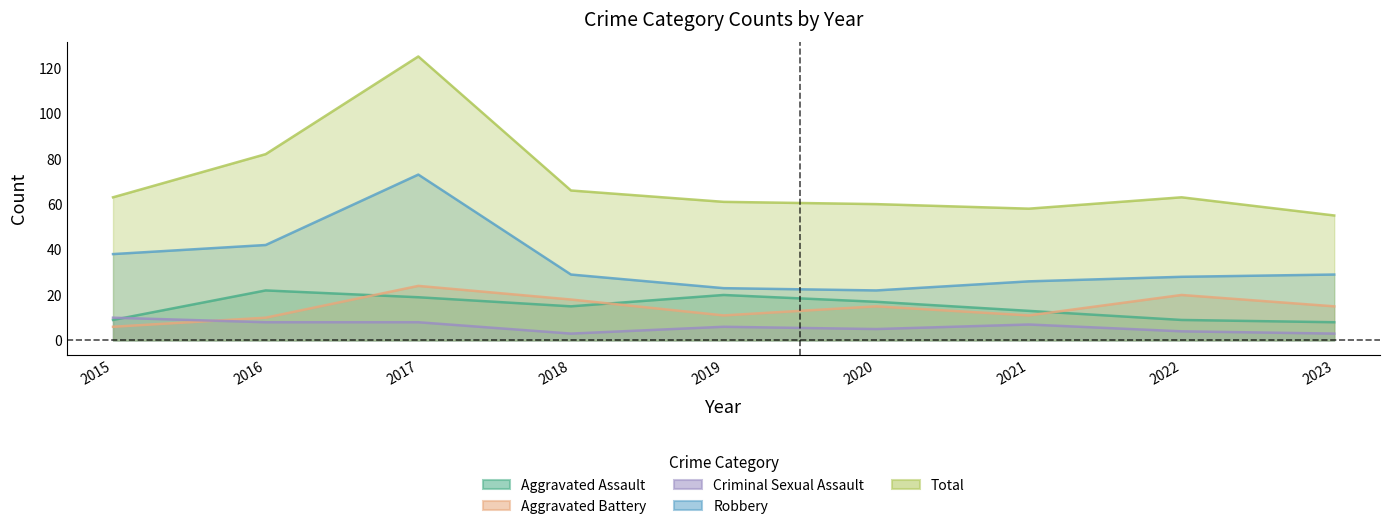

Reading left to right, what are all the values shown in this chart?

Aggravated Assault: 2015=9	2016=22	2017=19	2018=15	2019=20	2020=17	2021=13	2022=9	2023=8
Aggravated Battery: 2015=6	2016=10	2017=24	2018=18	2019=11	2020=15	2021=11	2022=20	2023=15
Criminal Sexual Assault: 2015=10	2016=8	2017=8	2018=3	2019=6	2020=5	2021=7	2022=4	2023=3
Robbery: 2015=38	2016=42	2017=73	2018=29	2019=23	2020=22	2021=26	2022=28	2023=29
Total: 2015=63	2016=82	2017=125	2018=66	2019=61	2020=60	2021=58	2022=63	2023=55